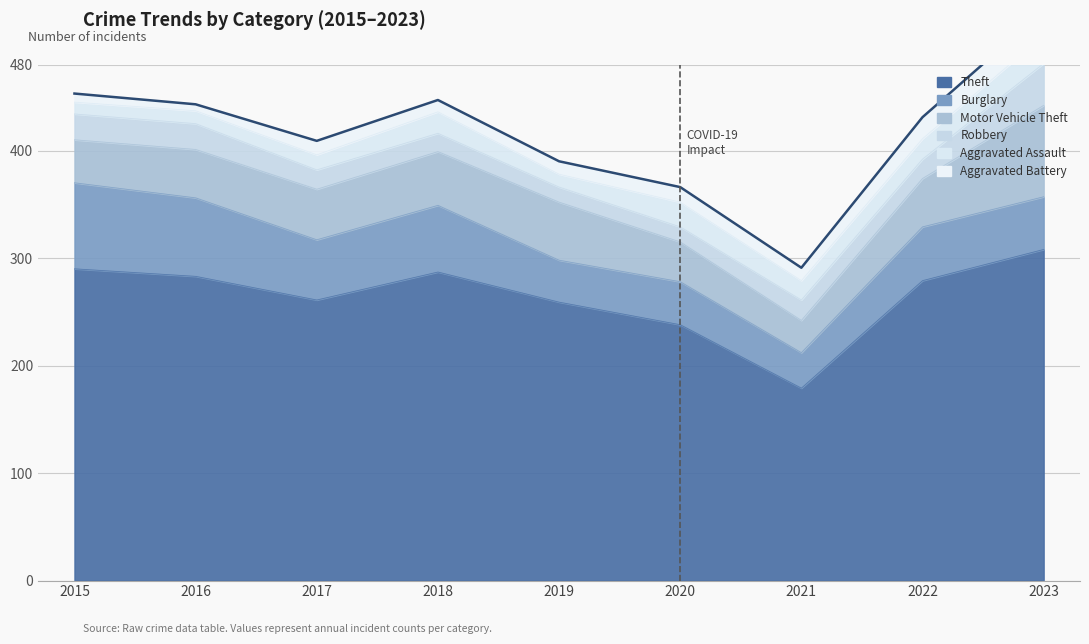

What is the average value of the Aggravated Assault series?

17